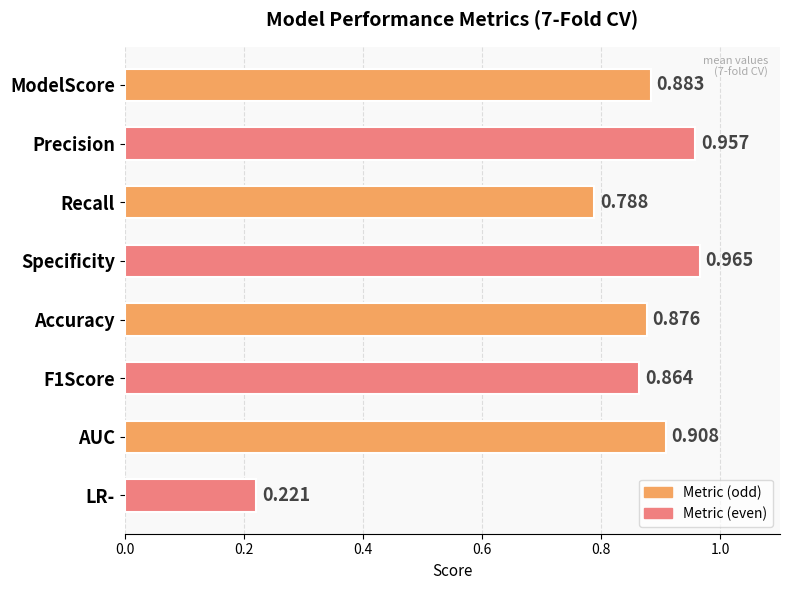

At which category does the chart reach its peak across all series?

Specificity